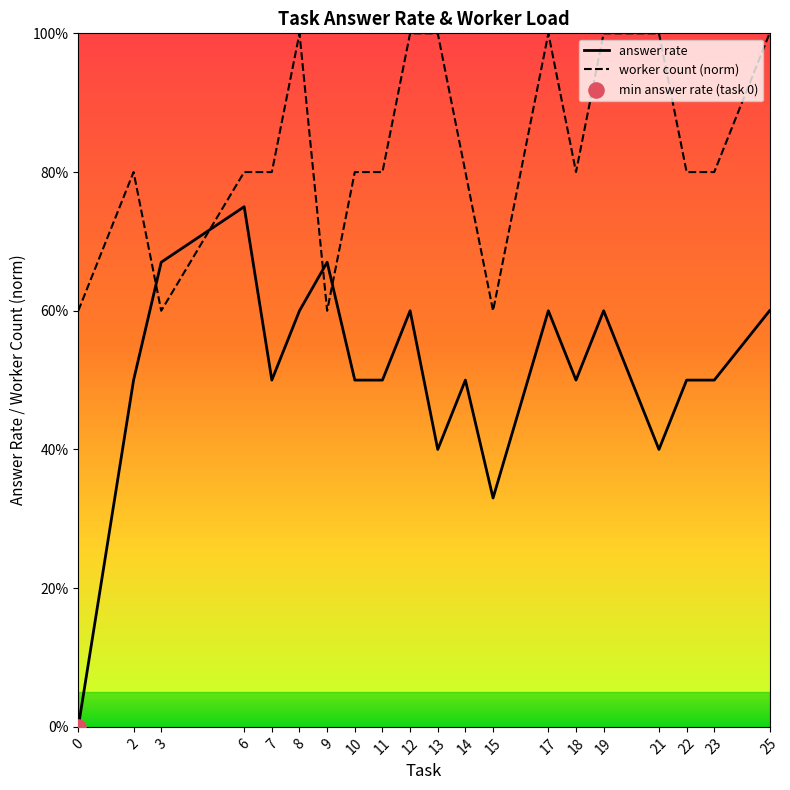

Which series contains the highest Y value?

worker count (norm)